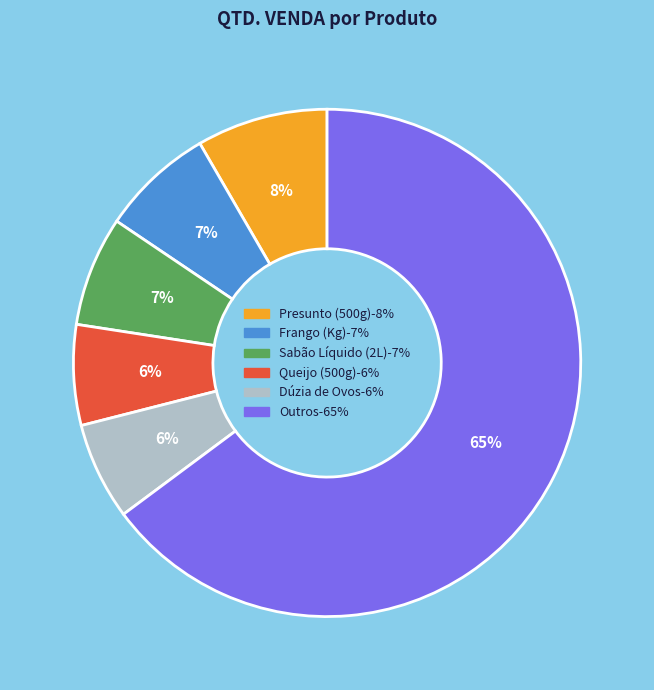

To the nearest percent, what is the average slice percentage?

17%